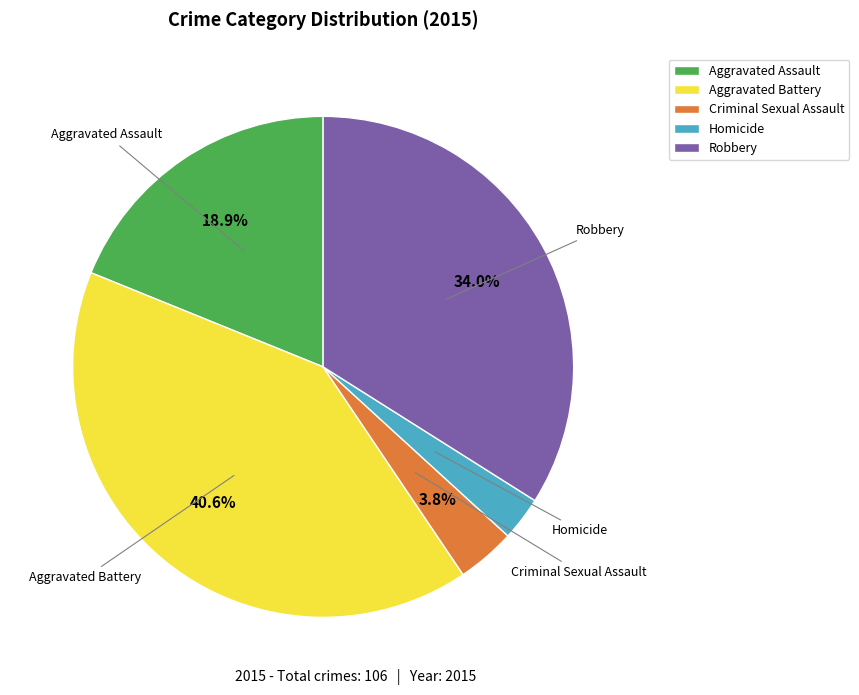

Do Criminal Sexual Assault and Aggravated Assault together represent more than half of the pie?

No